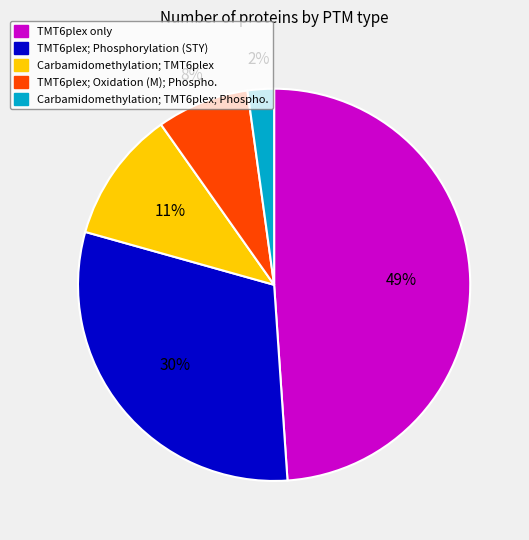

Does any single category account for the majority?

No